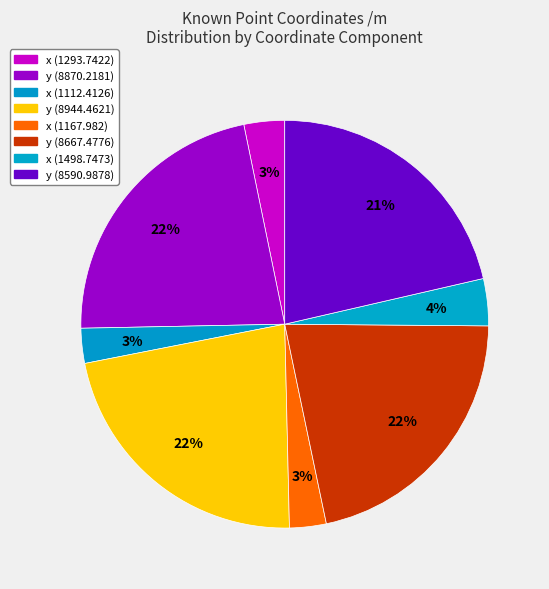

Is y (8667.4776) the majority of the pie?

No